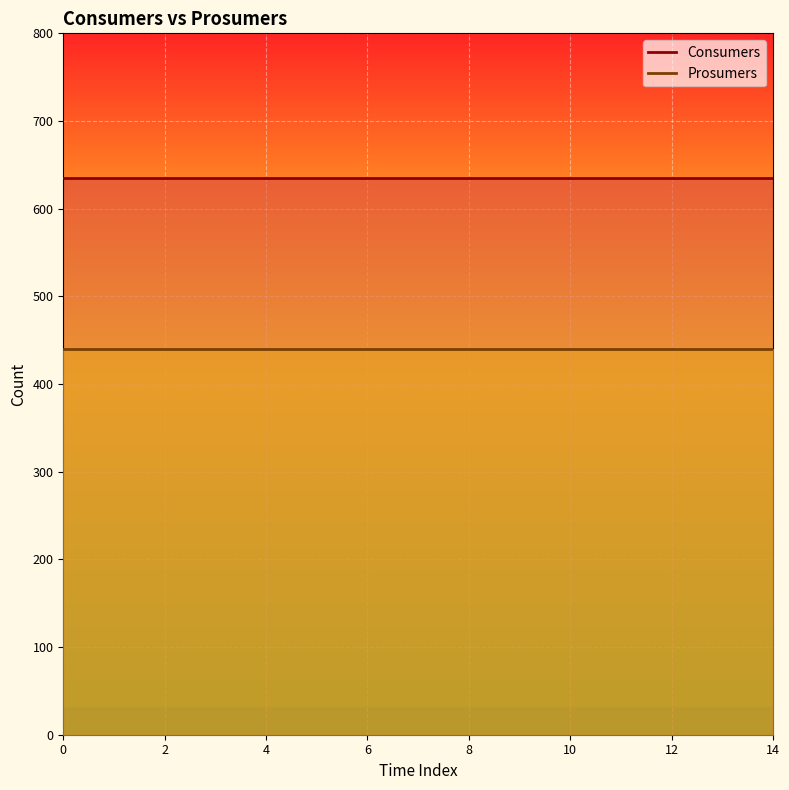

Which series has the largest range (max minus min)?

Consumers